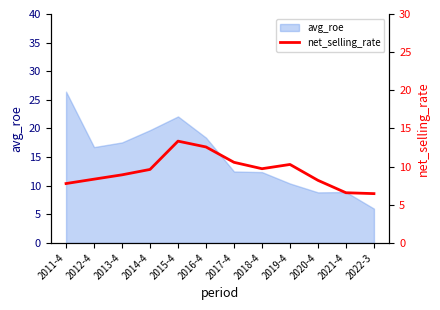

Which category has the highest value in the avg_roe series?

2011-4